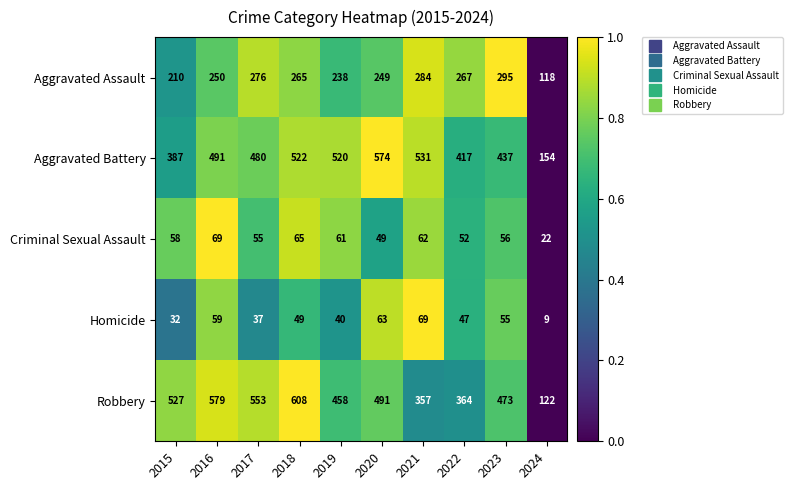

Which series has the largest range (max minus min)?

Robbery